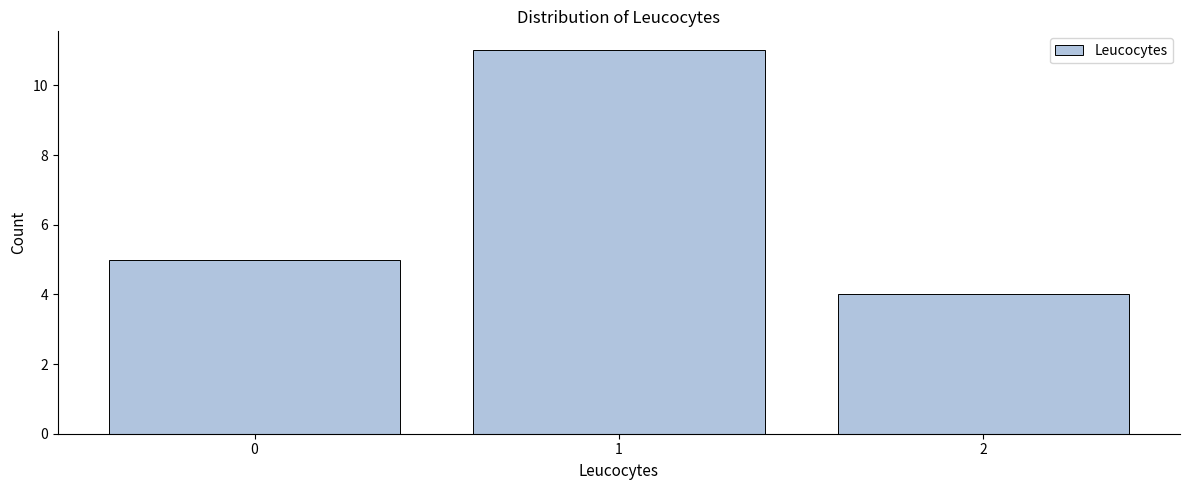

Reading right to left, what are all the values shown in this chart?

2=4	1=11	0=5